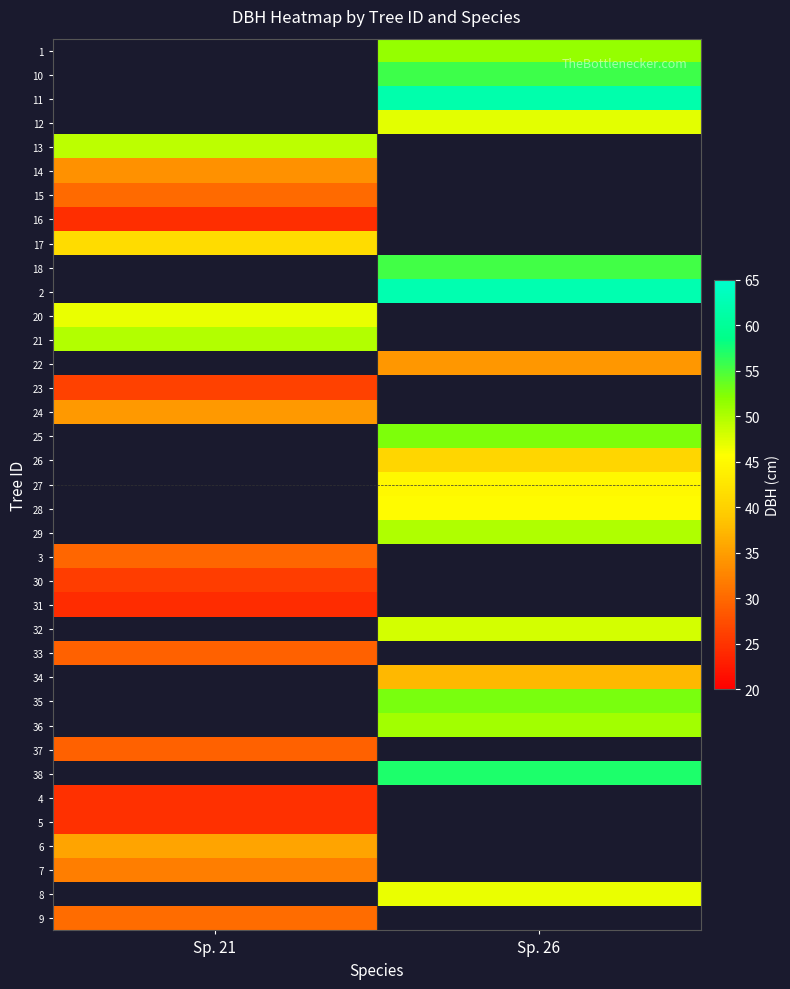

The row_28 series shows 80.2 at Sp. 26. True or false?

False